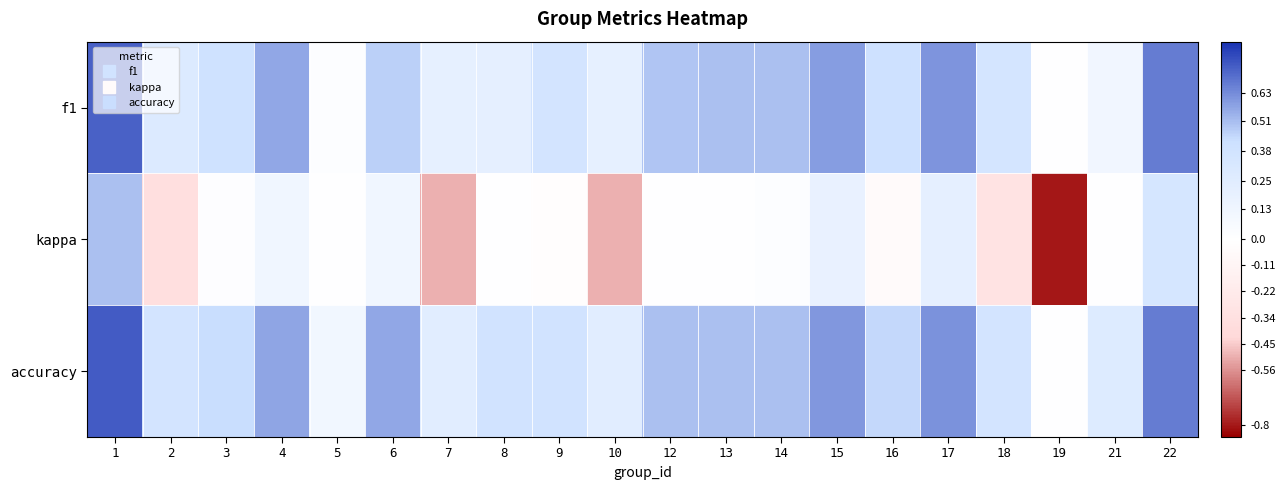

Which label corresponds to the largest value in the chart?

1